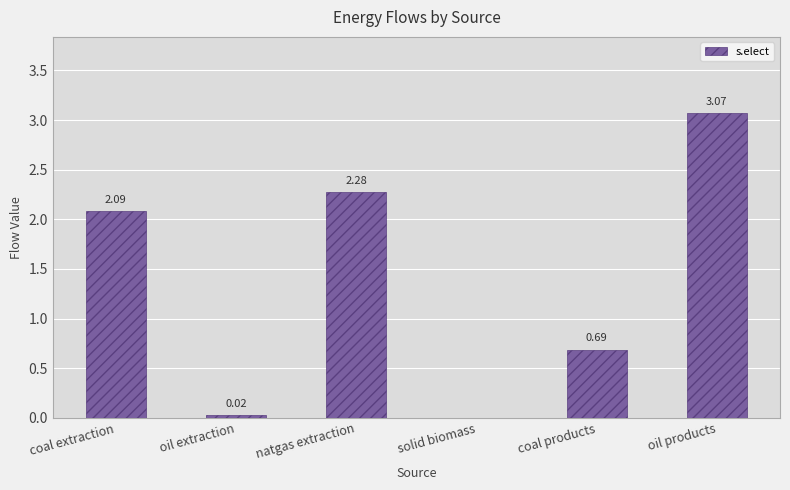

Which category has the highest value across all series?

oil products